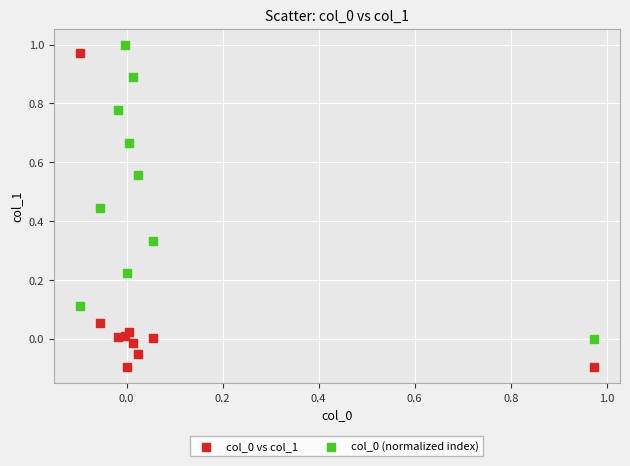

What is the X range (max minus min) for the scatter plot?

1.1